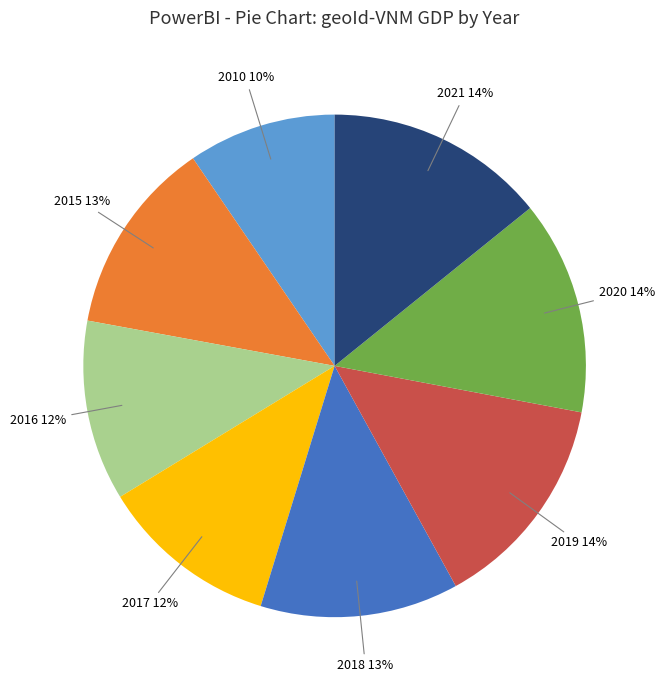

Is it true that 2017 is 12% of the pie?

True